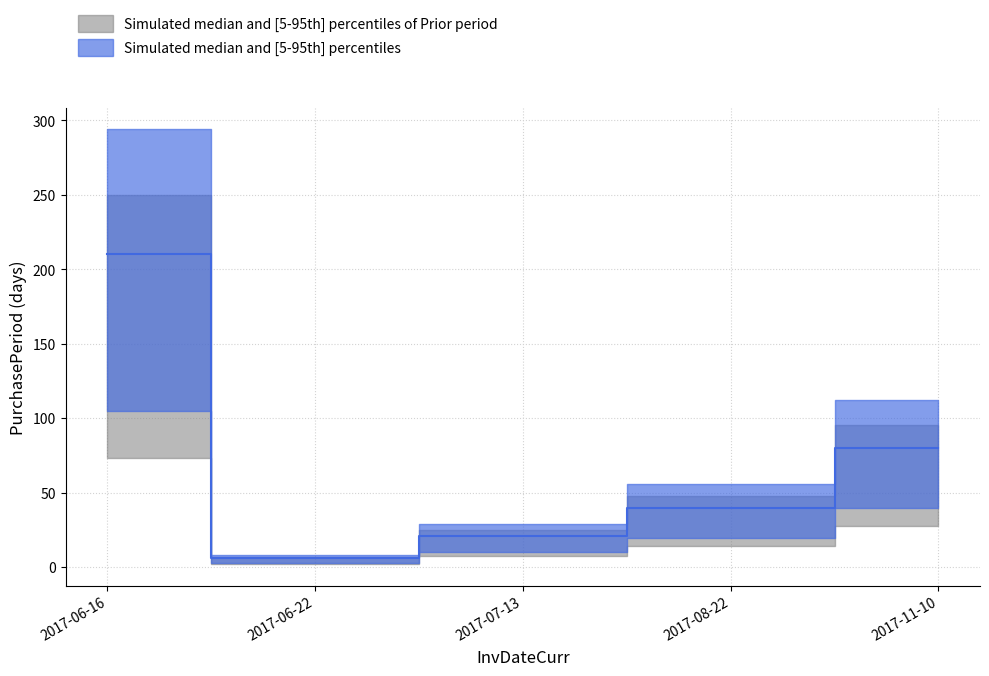

True or false: the data shows 7 at 2017-07-13.

False